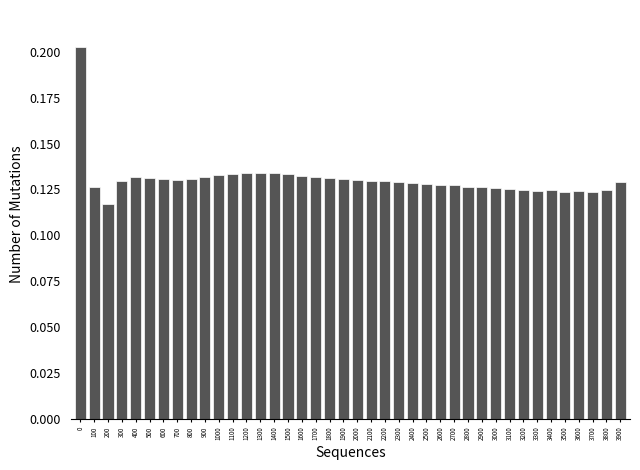

What is the sum of the values at 3900 and 900?

0.3